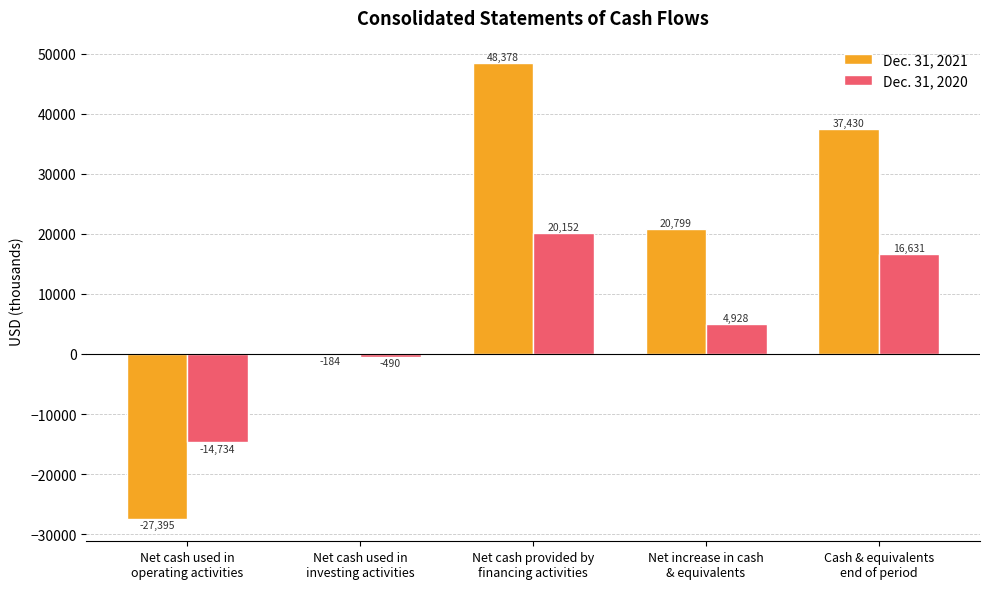

How many Dec. 31, 2020 values are between -490 and 16631?

3